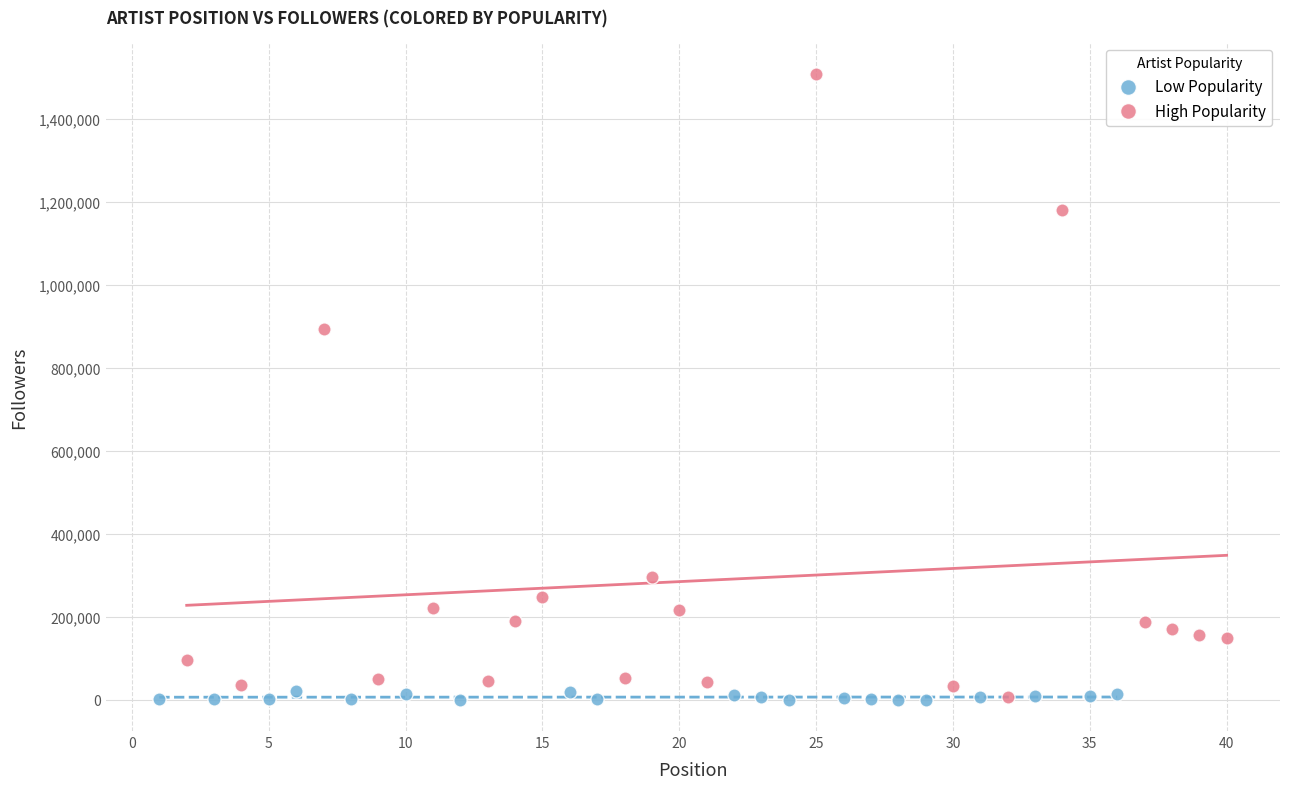

Which series has the widest spread of Y values?

High Popularity